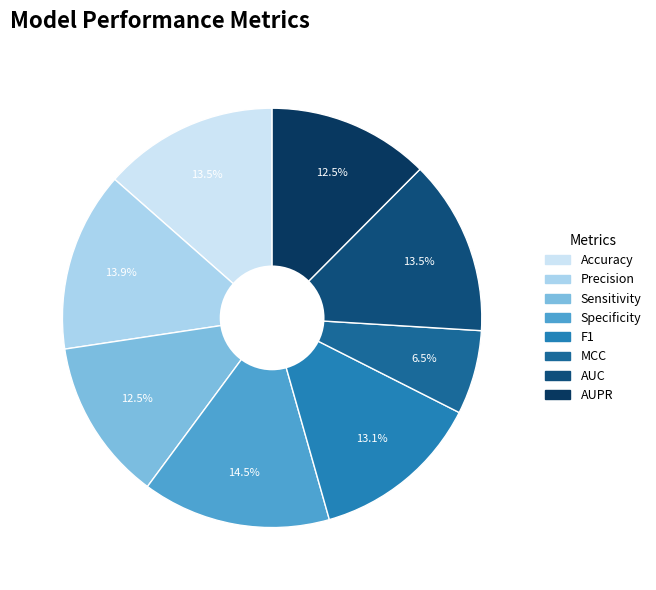

To the nearest percent, what is the average slice percentage?

12%